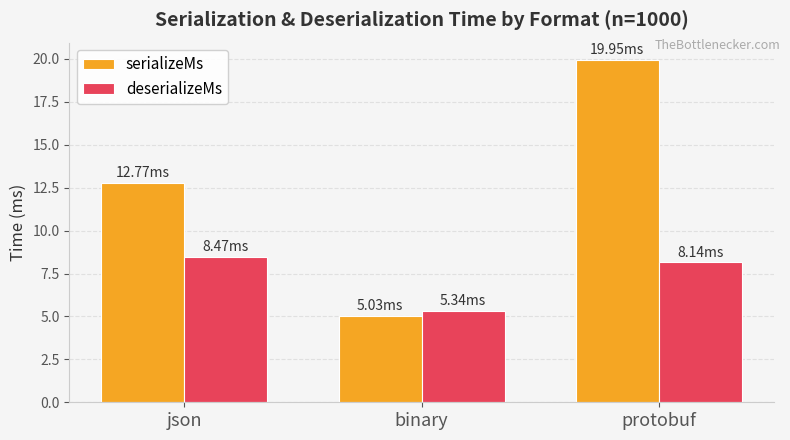

Which series has the largest range (max minus min)?

serializeMs